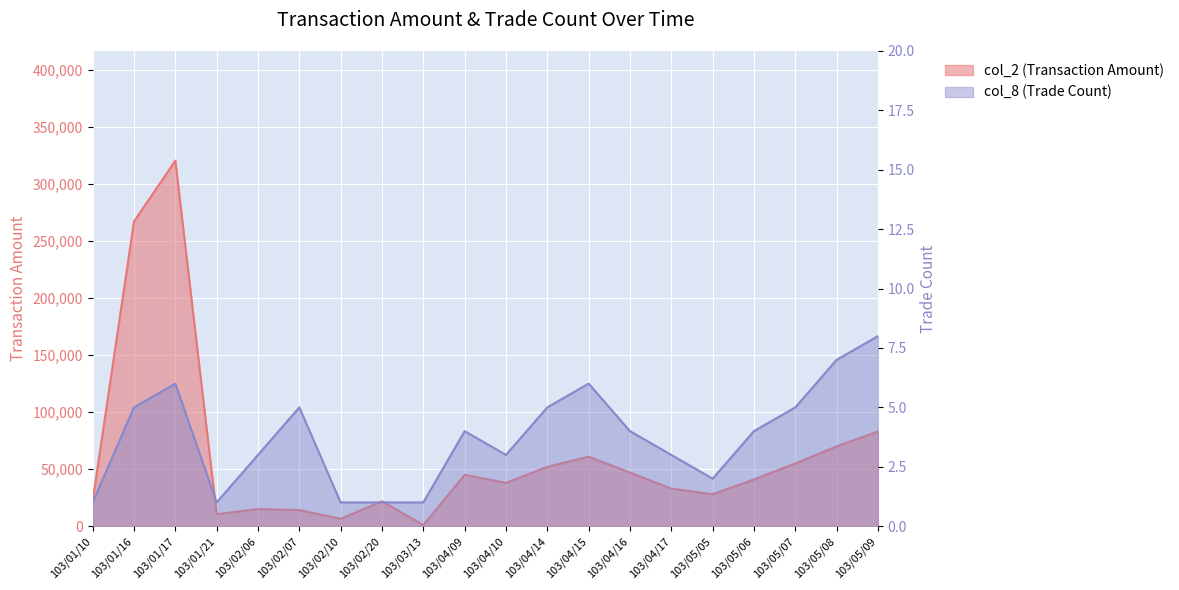

Reading left to right, transcribe all the data shown in this chart.

col_2 (Transaction Amount): 22200	267200	320500	10500	14990	14120	6510	21850	990	45000	38000	52000	61000	47000	33000	28000	41000	55000	70000	83000
col_8 (Trade Count): 1	5	6	1	3	5	1	1	1	4	3	5	6	4	3	2	4	5	7	8